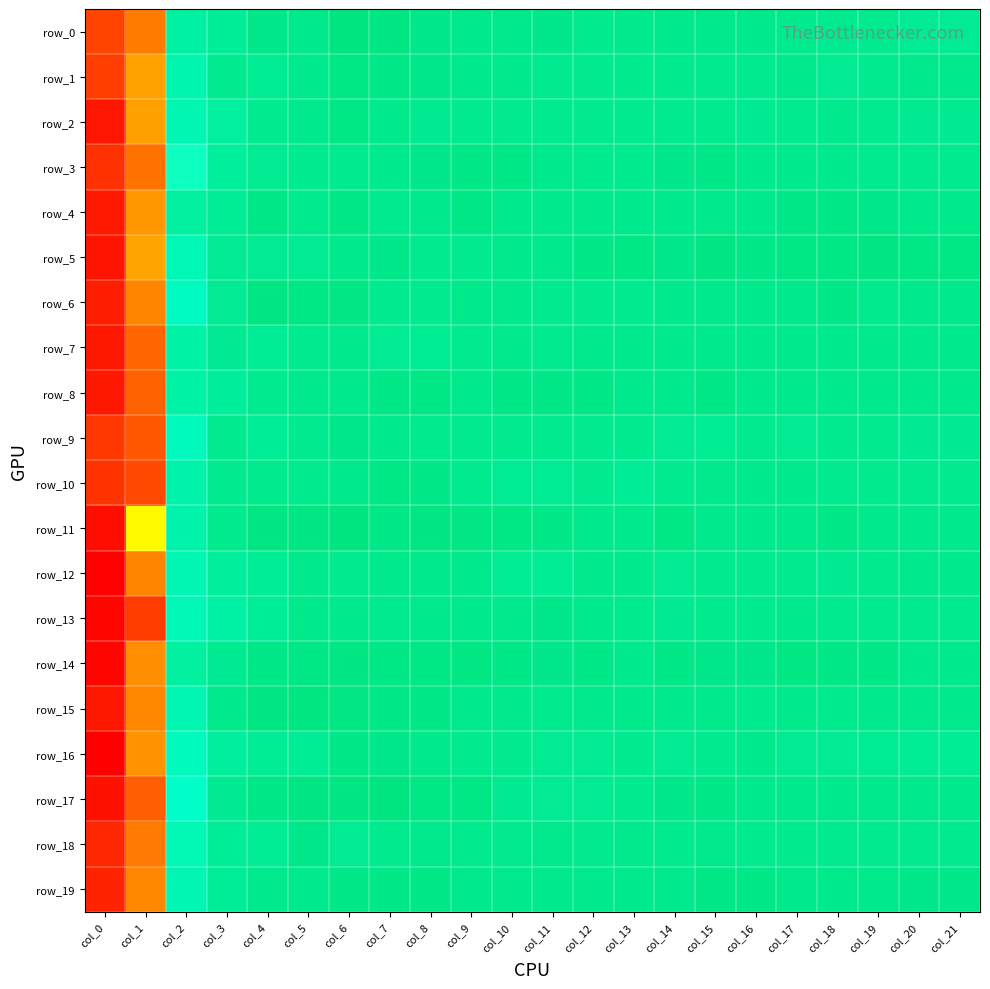

Is it true that row_15 equals 0.5 at col_9?

False